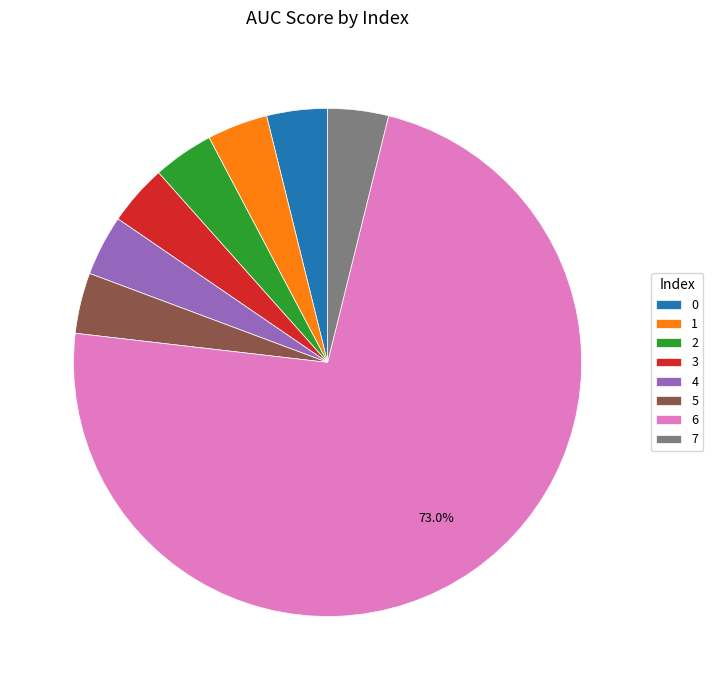

How many slices are in this pie chart?

8